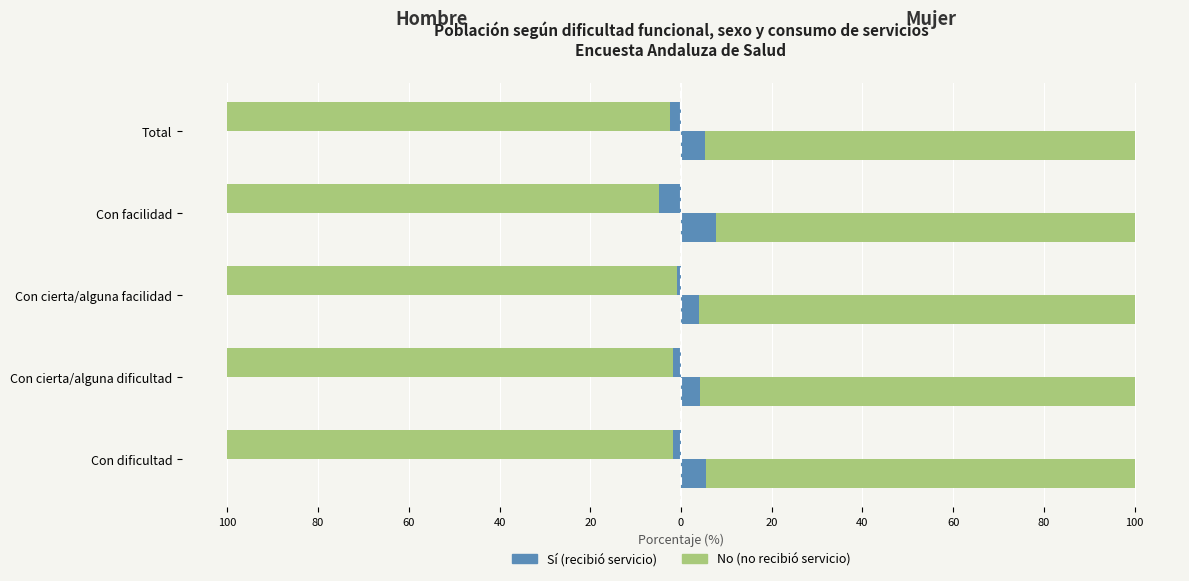

How many categories are shown in the chart?

5